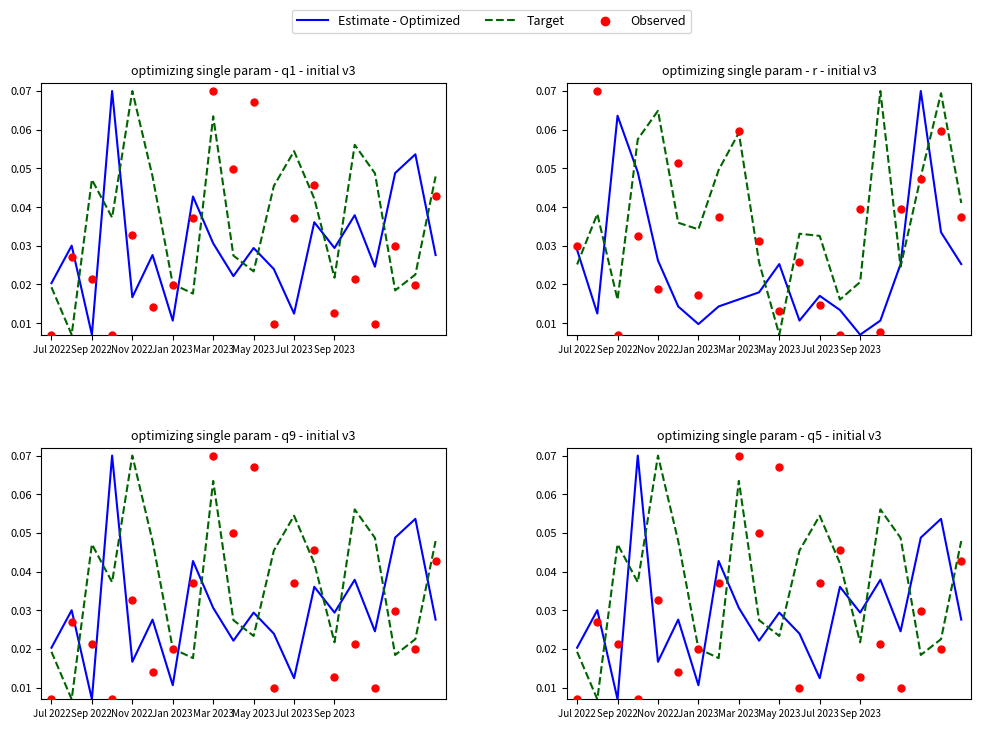

Which series has the largest total across all categories?

Target